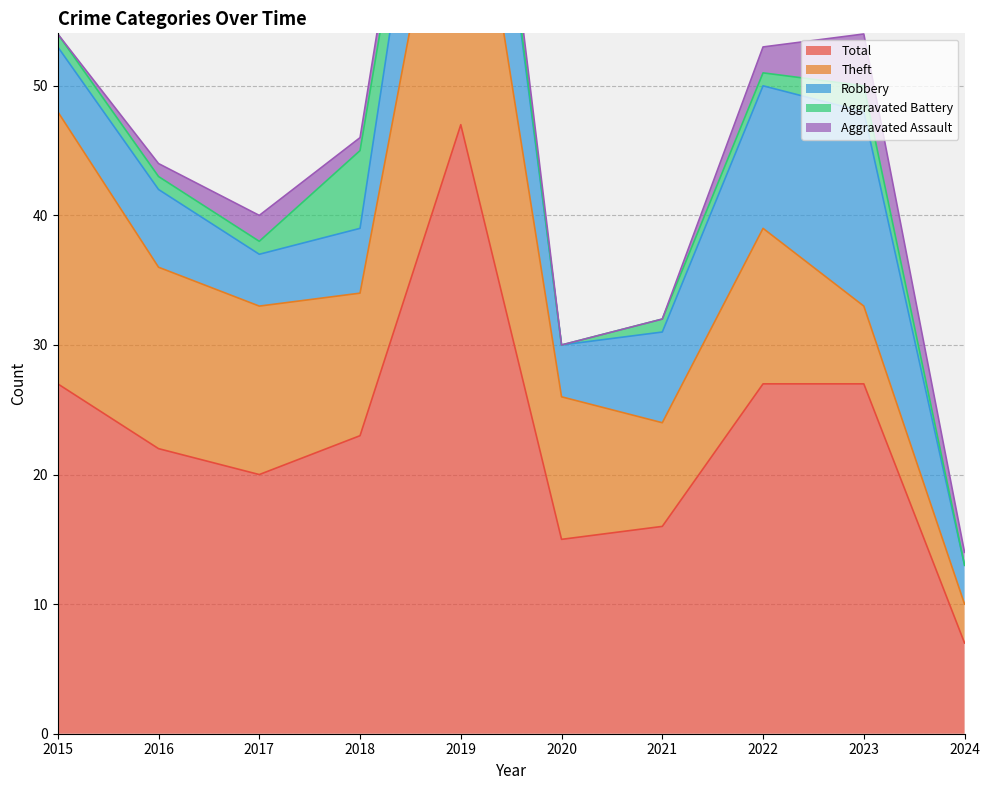

What is the difference between the Aggravated Assault values at 2021 and 2022?

2